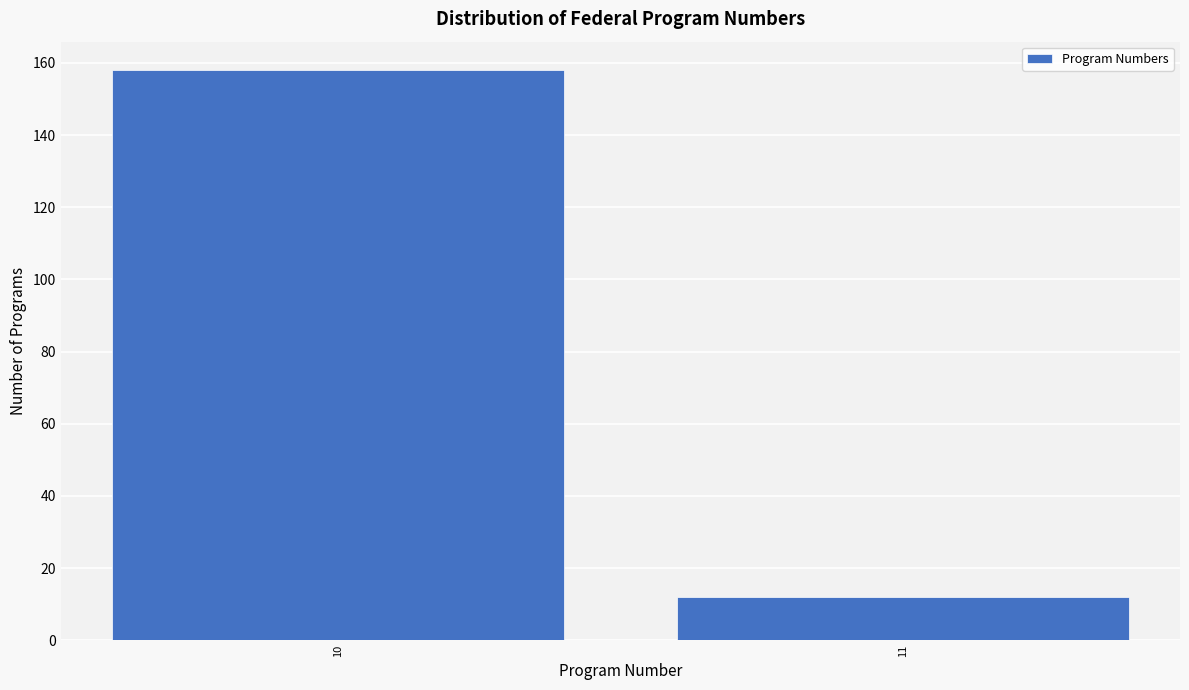

Reading right to left, transcribe all the data shown in this chart.

12	158